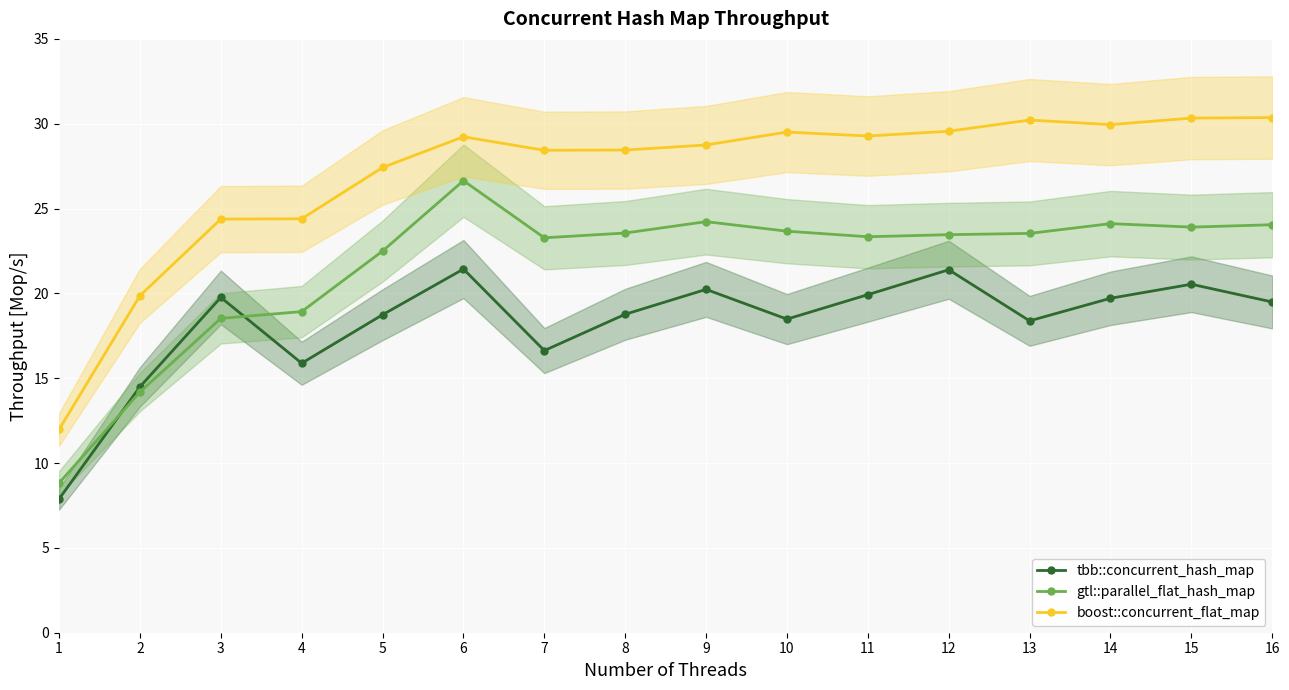

Is it true that gtl::parallel_flat_hash_map equals 18.5 at 3?

True